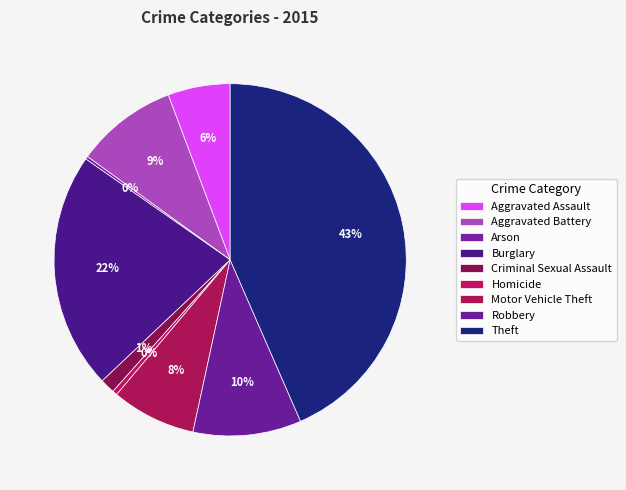

How many segments does this pie chart have?

9